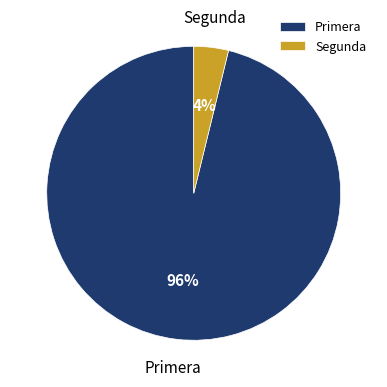

Is it true that Segunda is 4% of the pie?

True